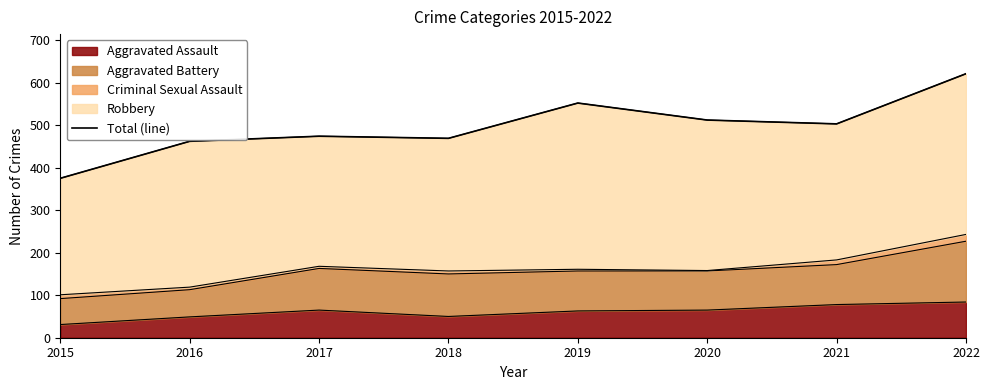

Where is the data nearest to the value 498?

2021